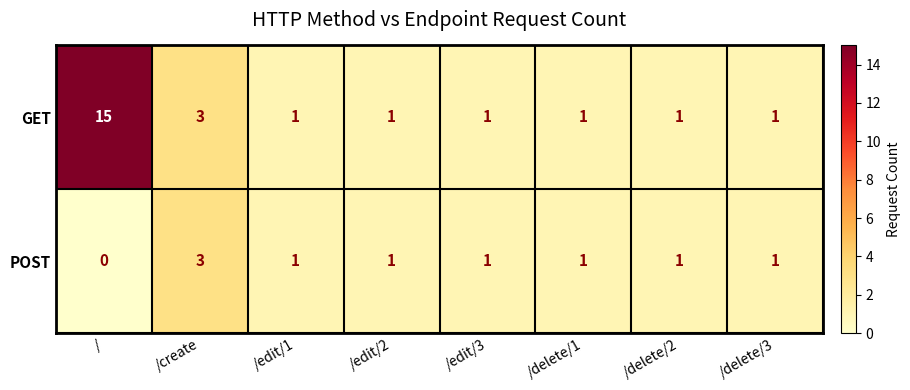

List the series in order of their overall mean, highest first.

GET, POST